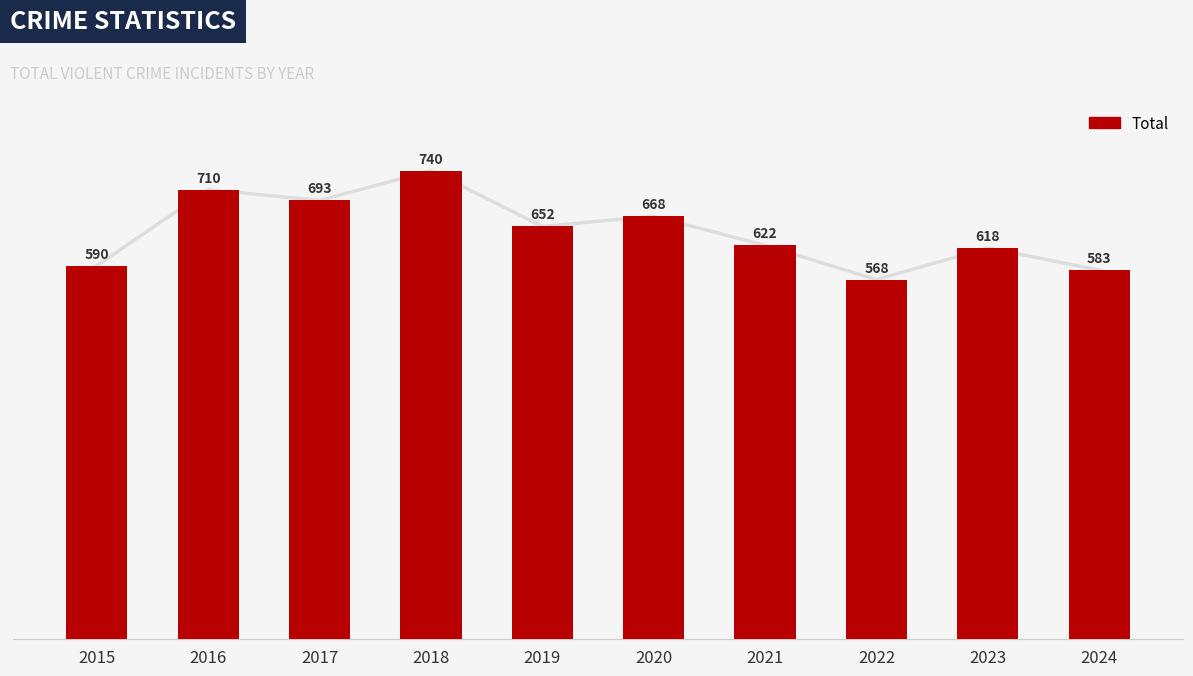

Where is the data nearest to the value 654?

2019